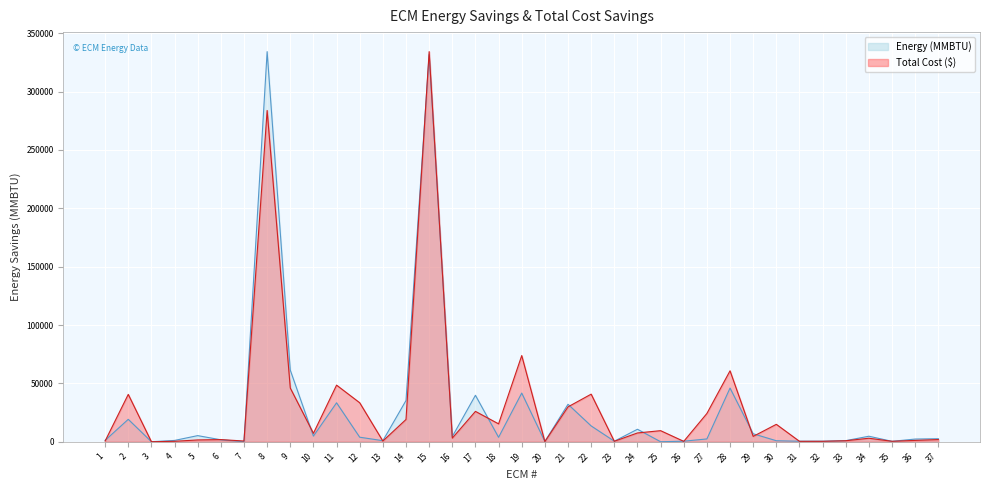

At which category is the sum across all series the highest?

15